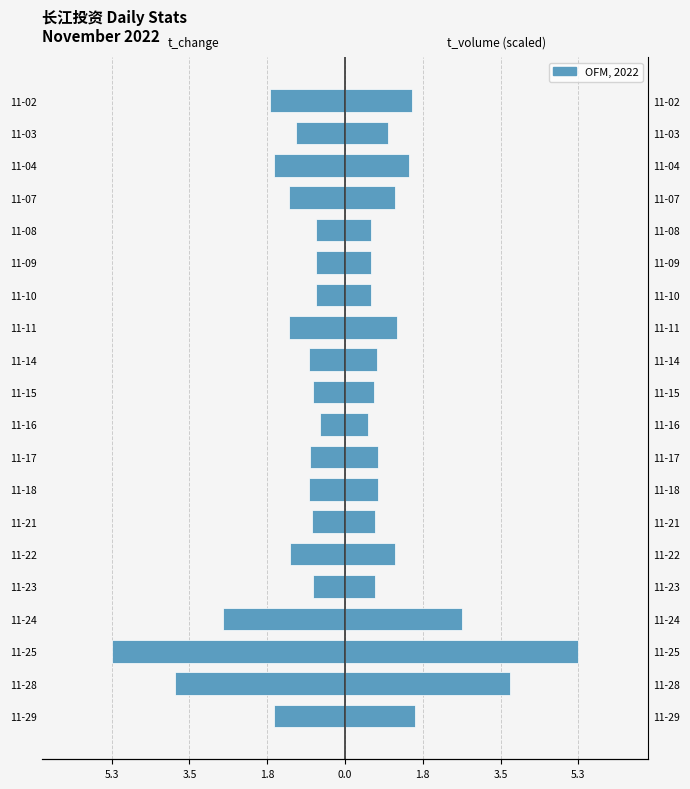

What is the sum of all t_volume (right, scaled) values?

27.4